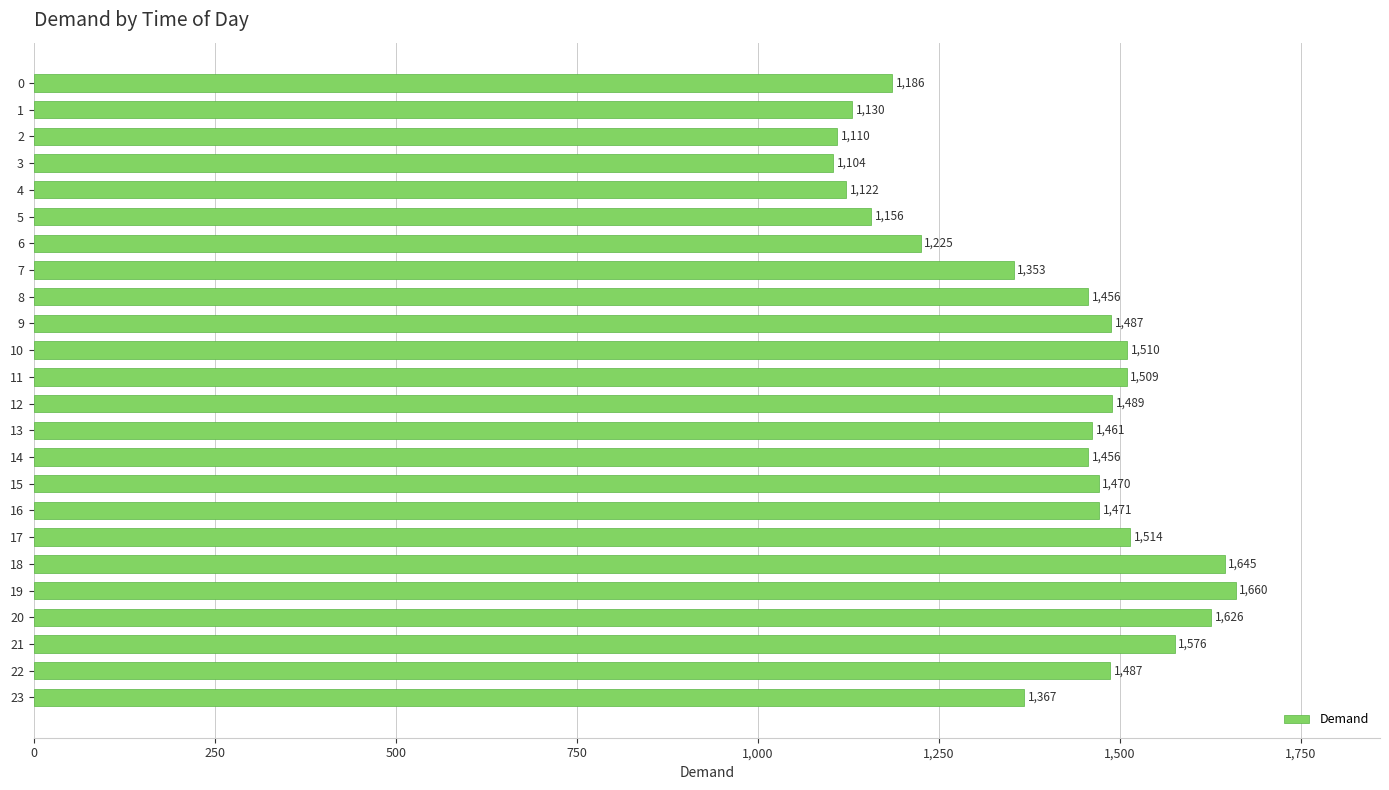

At which category does the chart reach its minimum across all series?

3